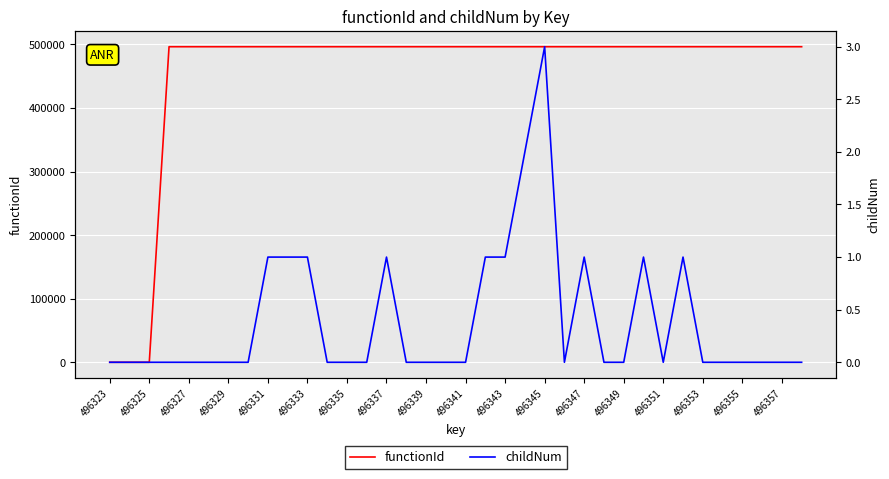

Reading left to right, what are all the values shown in this chart?

functionId: 0	0	0	496324	496324	496324	496324	496324	496324	496324	496324	496324	496324	496324	496324	496324	496324	496324	496324	496324	496324	496324	496324	496324	496324	496324	496324	496324	496324	496324	496324	496324	496324	496324	496324	496324
childNum: 0	0	0	0	0	0	0	0	1	1	1	0	0	0	1	0	0	0	0	1	1	2	3	0	1	0	0	1	0	1	0	0	0	0	0	0